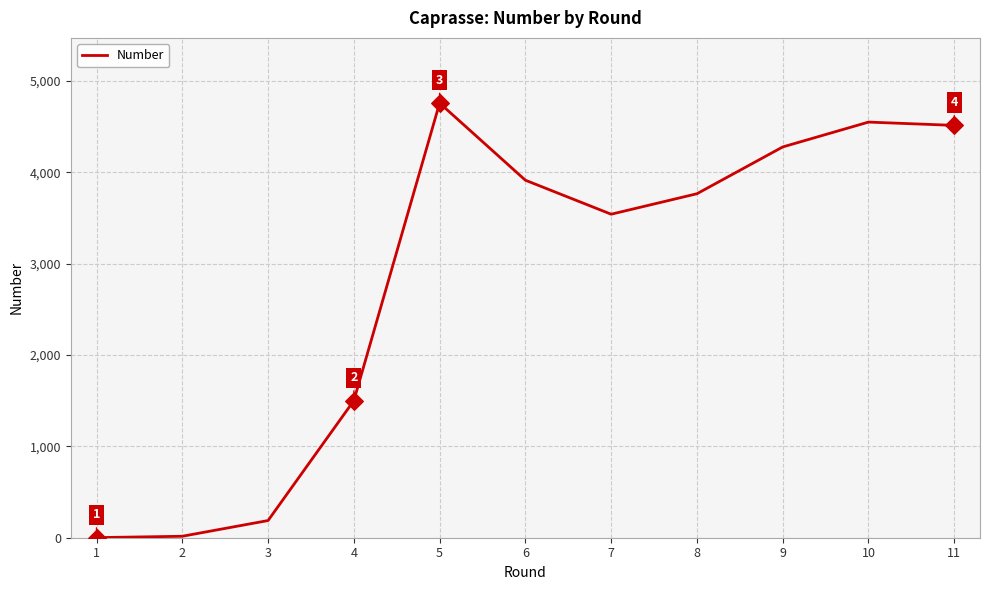

Approximately how many times larger is the value at 1 compared to 2?

0.1